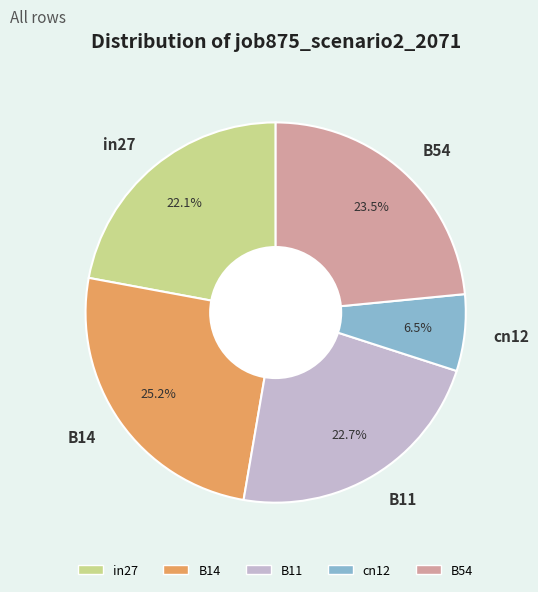

Does any single category account for the majority?

No